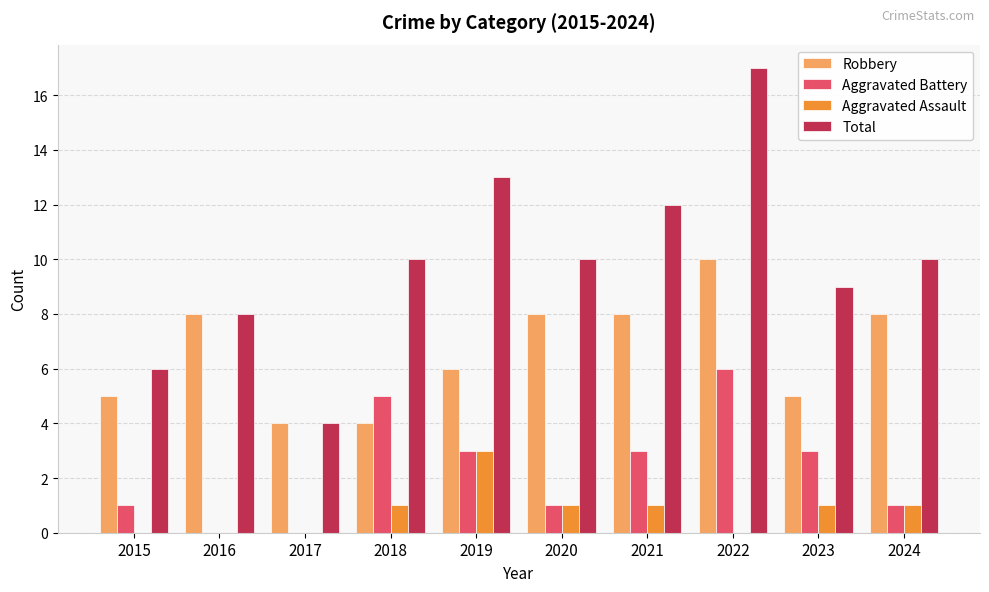

Which series changed the most between 2021 and 2022?

Total